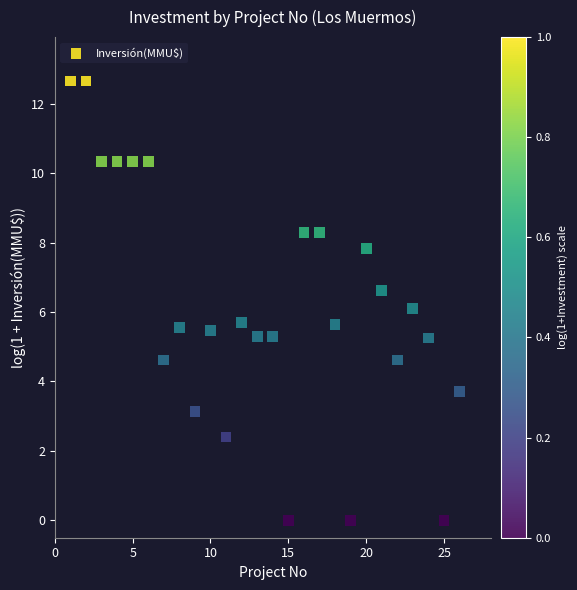

What is the range of Y values (max minus min)?

12.7